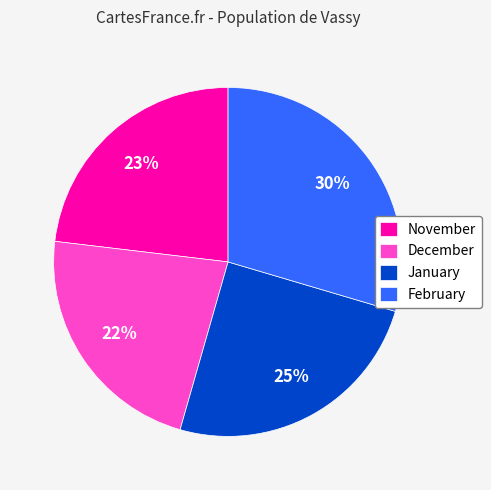

Which has a higher value, January or February?

February